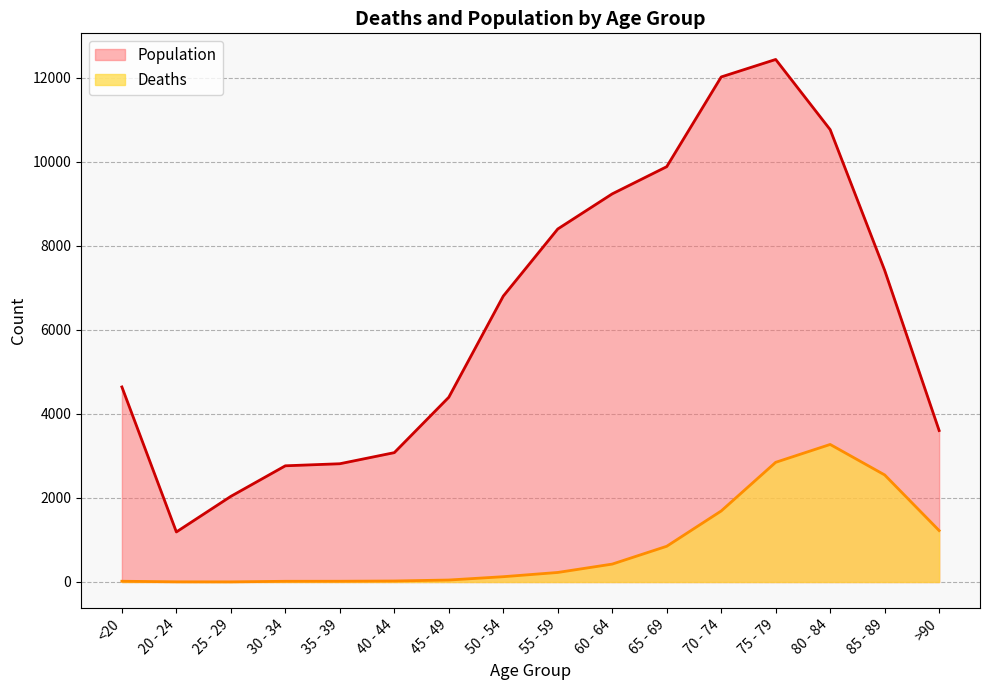

Reading left to right, list all the values displayed in this chart.

Deaths: <20=18	20 - 24=4	25 - 29=3	30 - 34=17	35 - 39=18	40 - 44=24	45 - 49=47	50 - 54=126	55 - 59=227	60 - 64=426	65 - 69=850	70 - 74=1690	75 - 79=2848	80 - 84=3273	85 - 89=2548	>90=1224
Population: <20=4641	20 - 24=1191	25 - 29=2038	30 - 34=2765	35 - 39=2814	40 - 44=3078	45 - 49=4396	50 - 54=6803	55 - 59=8400	60 - 64=9236	65 - 69=9883	70 - 74=12018	75 - 79=12434	80 - 84=10764	85 - 89=7417	>90=3604